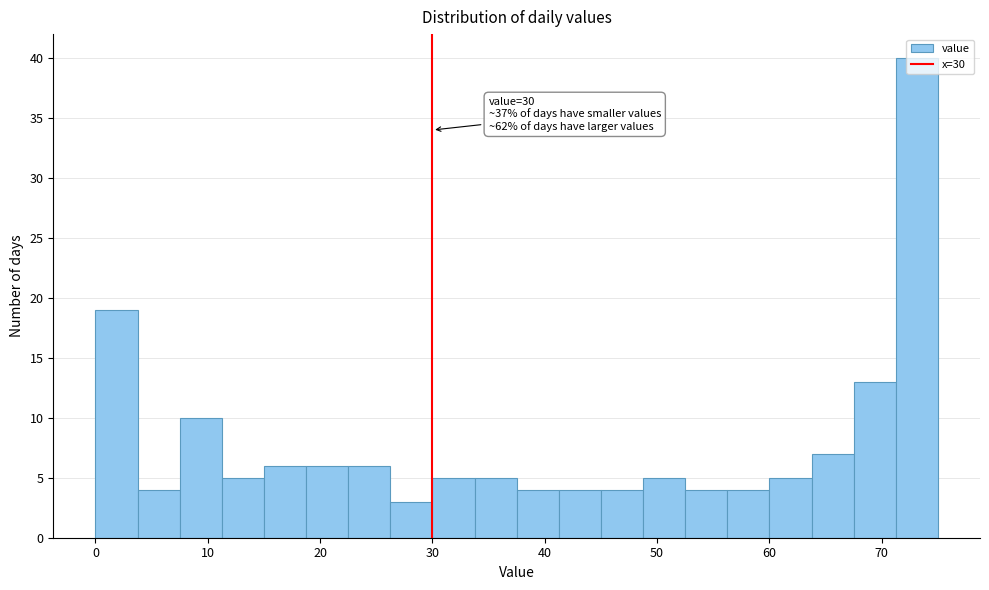

Read against the x-axis, roughly where is the centre of the tallest bar?

73